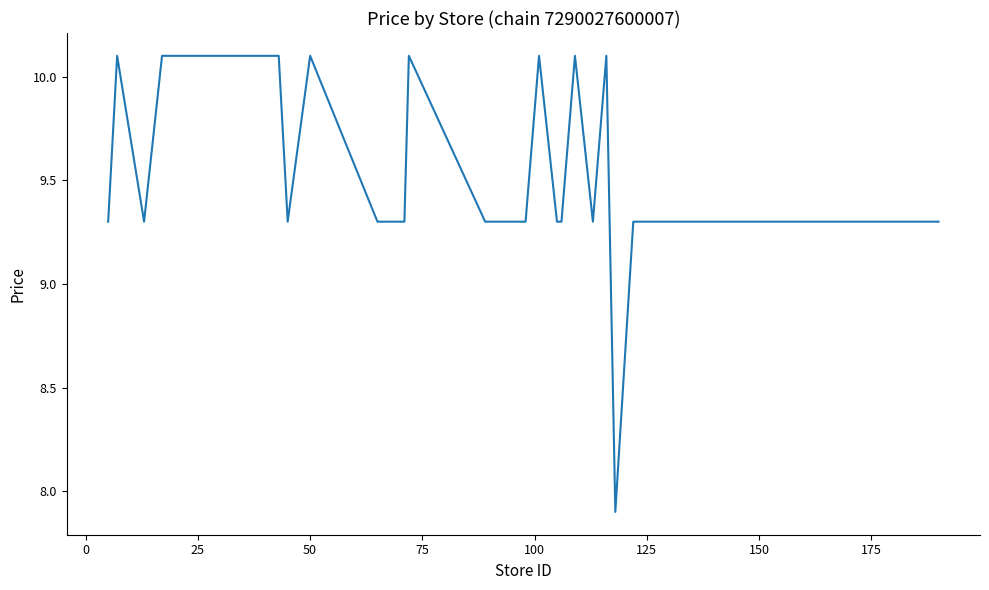

What is the difference between the maximum and minimum values?

2.2